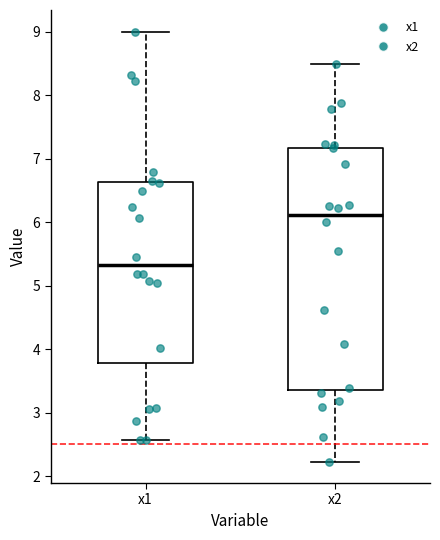

Reading left to right, read every box against the y-axis: the position of its median line, the range the box covers, and the ends of its whiskers. The values are not printed on the chart, so give them approximately, as read against the axis.

x1: median 5.3, box 3.8 to 6.6, whiskers 2.6 to 9.0
x2: median 6.1, box 3.4 to 7.2, whiskers 2.2 to 8.5